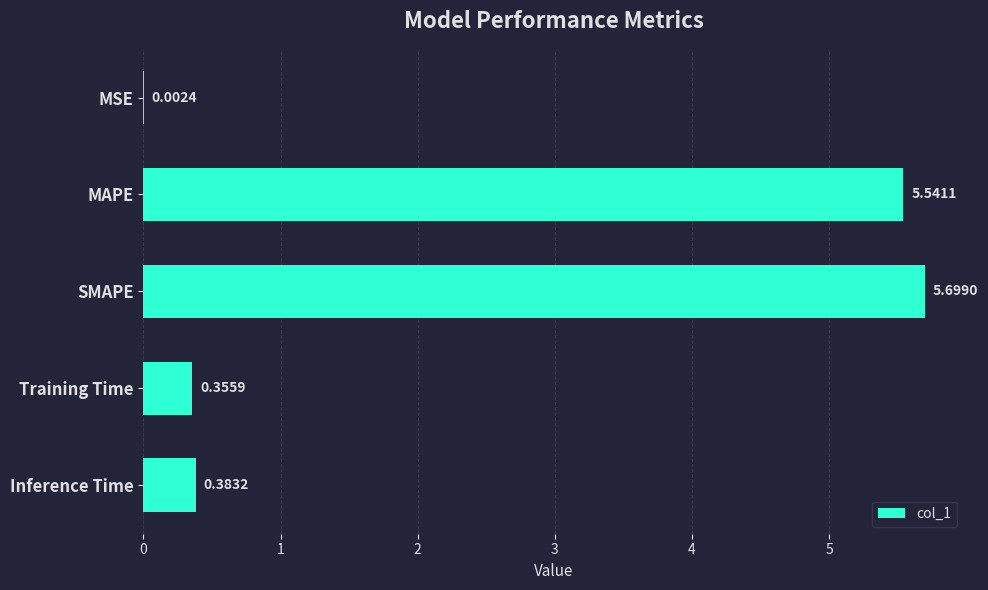

At which category does the chart reach its peak across all series?

SMAPE